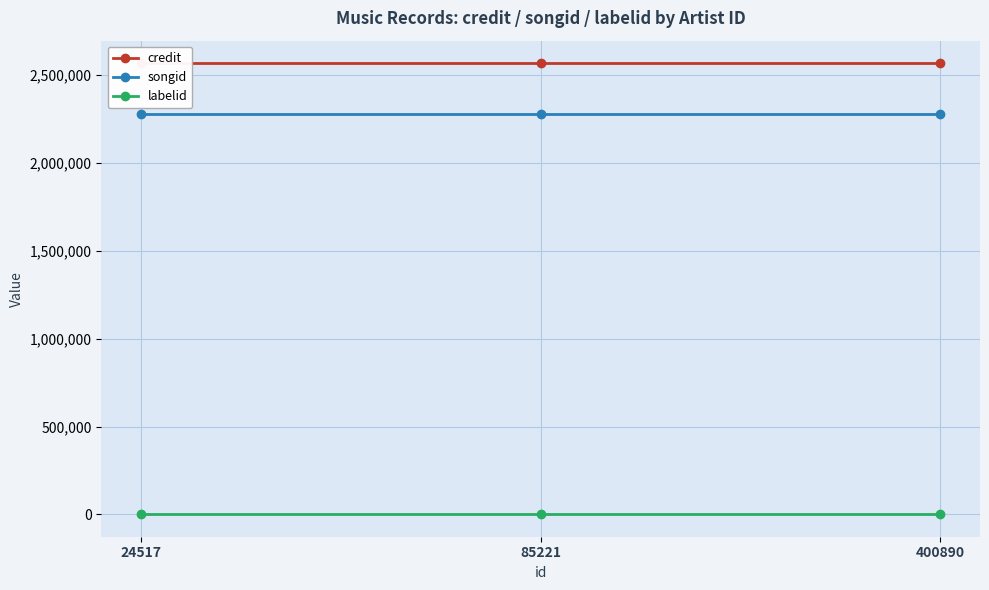

Which series changed the most between 85221 and 400890?

credit